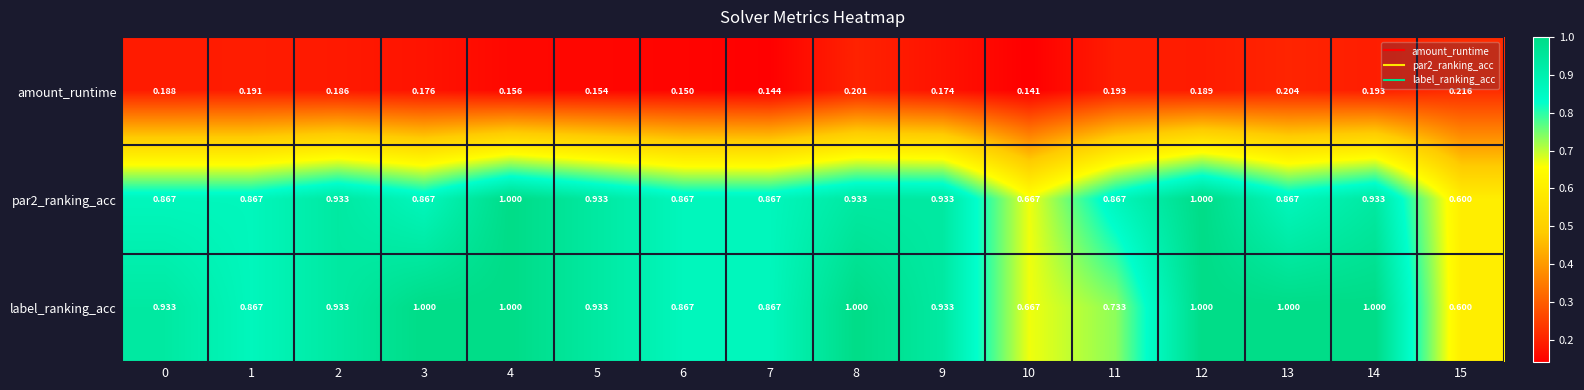

Rank the series at 14 from highest to lowest value.

label_ranking_acc, par2_ranking_acc, amount_runtime